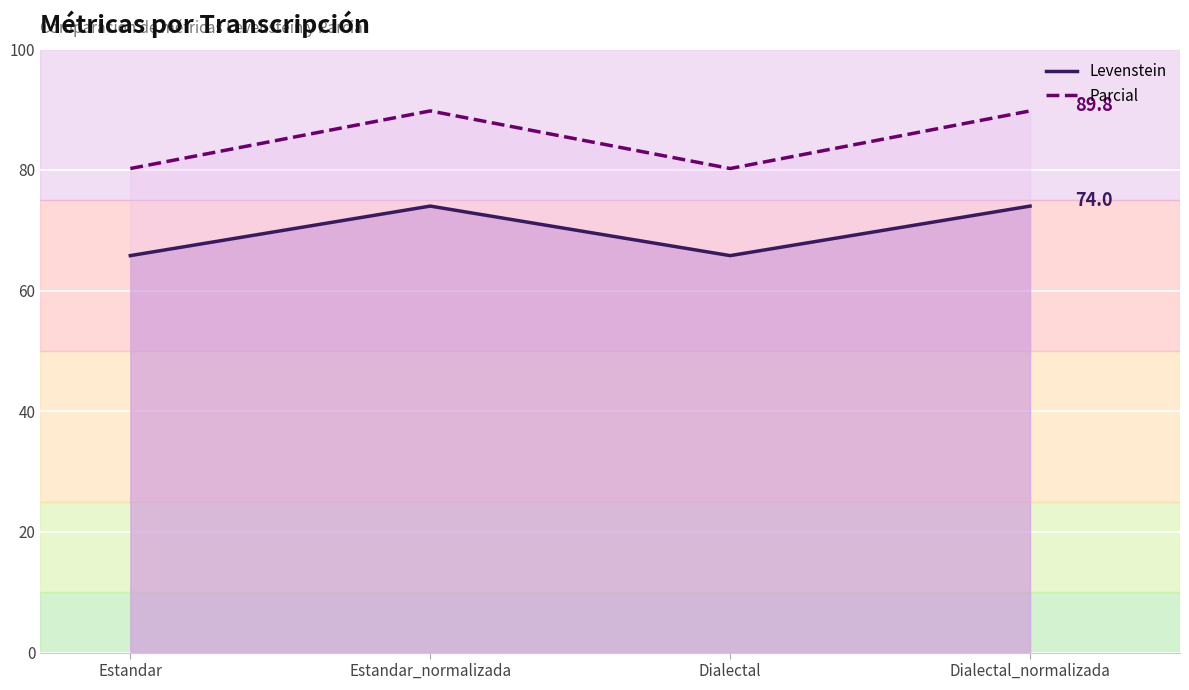

Does the chart display data point markers on the line(s)?

No